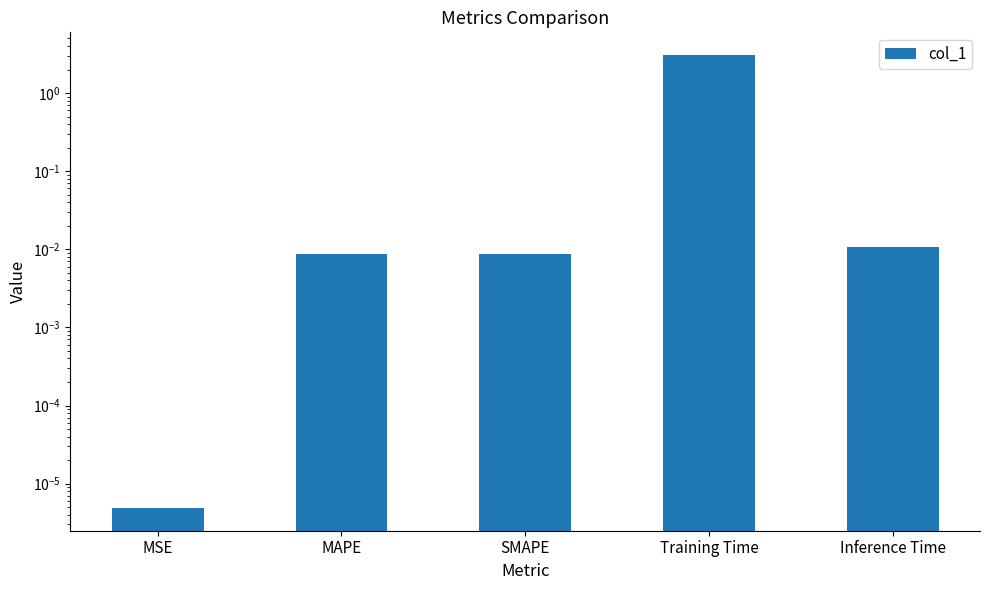

What is the average value?

0.6